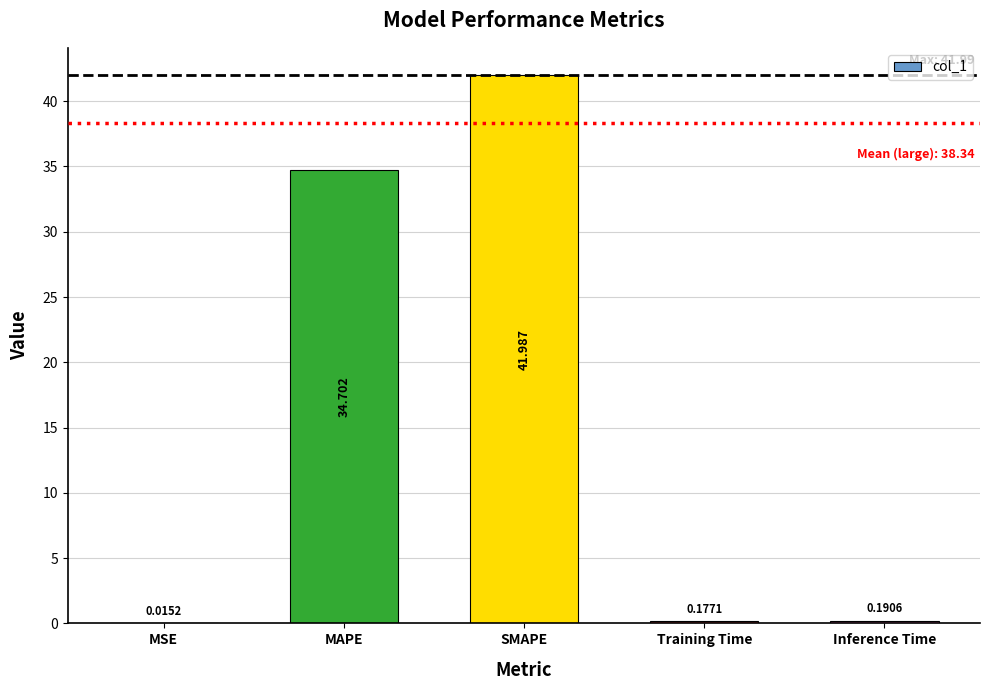

At which label is the value closest to 21?

MAPE